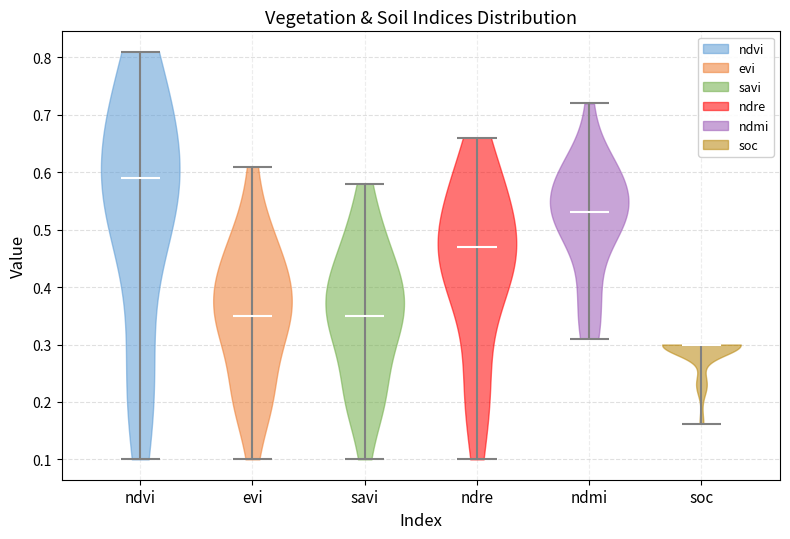

Where does the median line of the violin for ndre sit on the y-axis? The values are not printed on the chart, so give them approximately, as read against the axis.

0.47